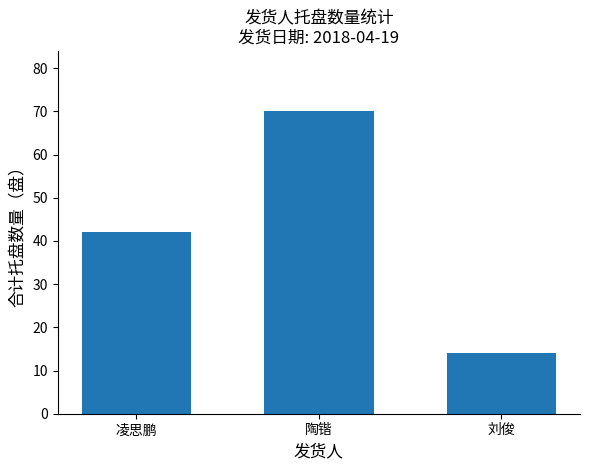

What is the average value?

42